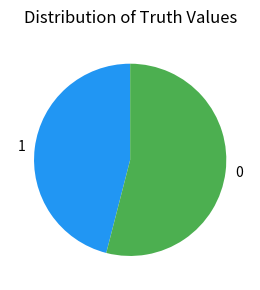

The 0 slice represents 46% of the pie. True or false?

False